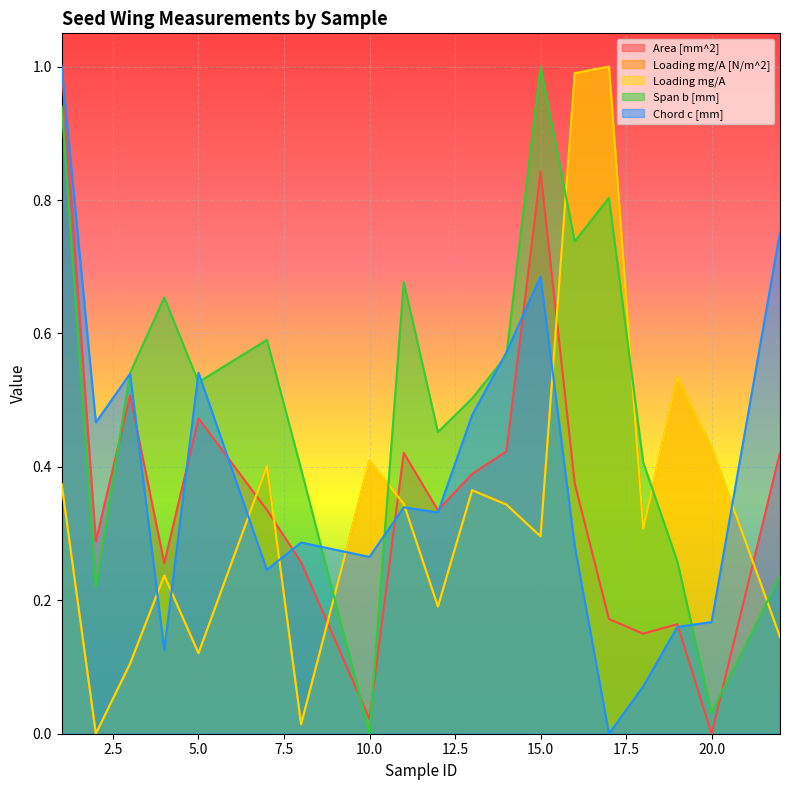

Which series has the largest total across all categories?

Span b [mm]